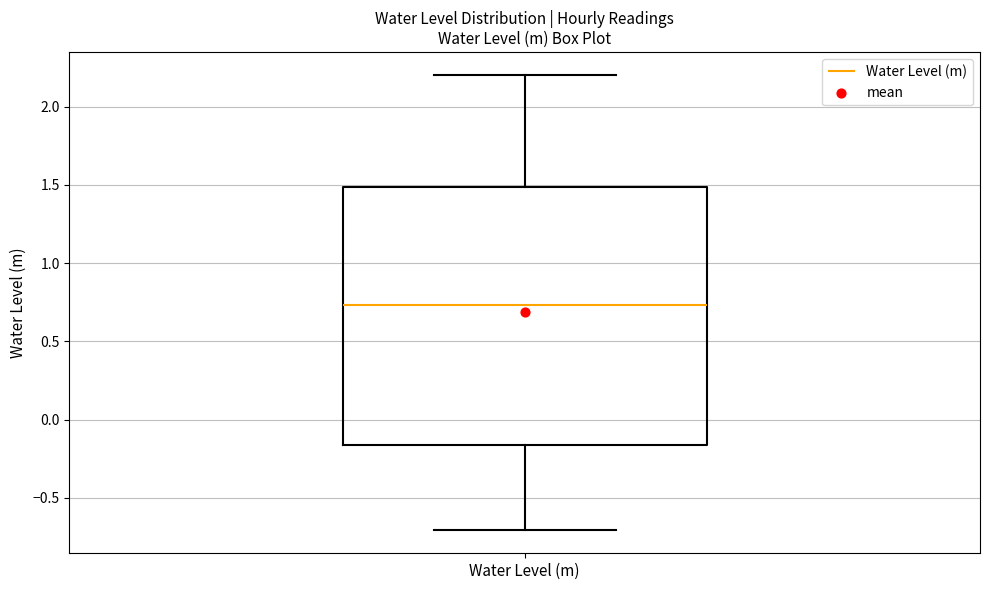

Transcribe this box plot: give where the median line is, the range the box spans, and where the two whiskers end, as read against the y-axis. The values are not printed on the chart, so give them approximately, as read against the axis.

median 0.75, box -0.15 to 1.50, whiskers -0.70 to 2.20